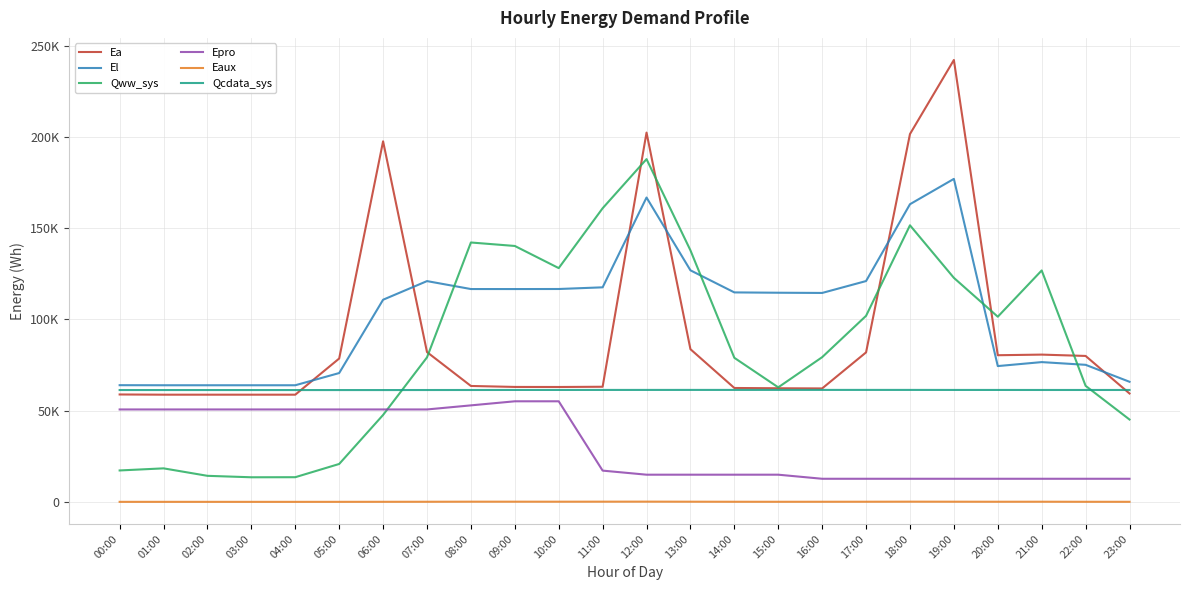

In Qcdata_sys, how many points are lower than both neighbors (excluding endpoints)?

2